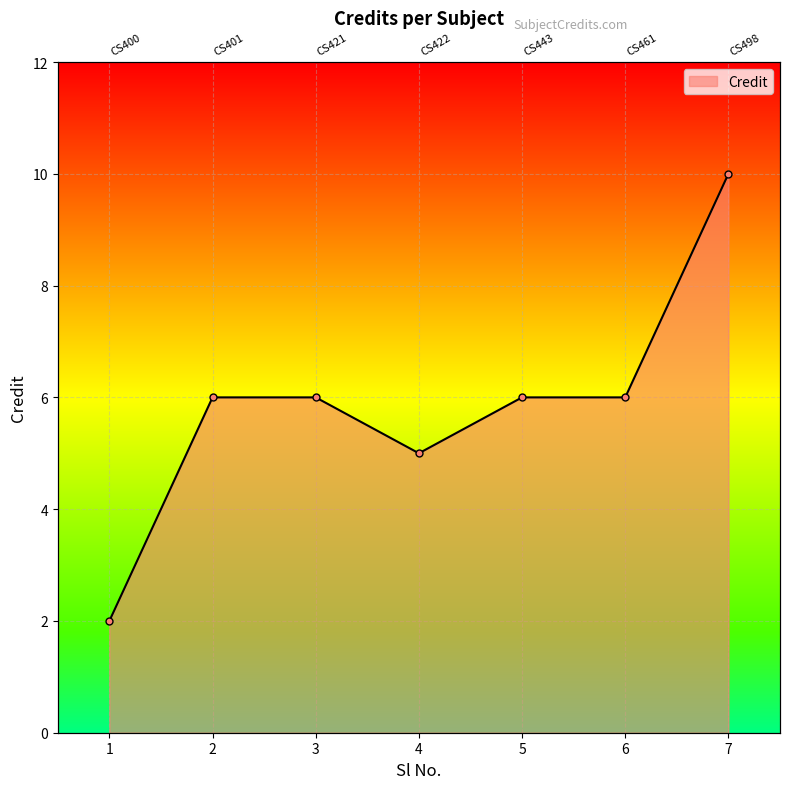

Does the chart display data point markers on the line(s)?

Yes